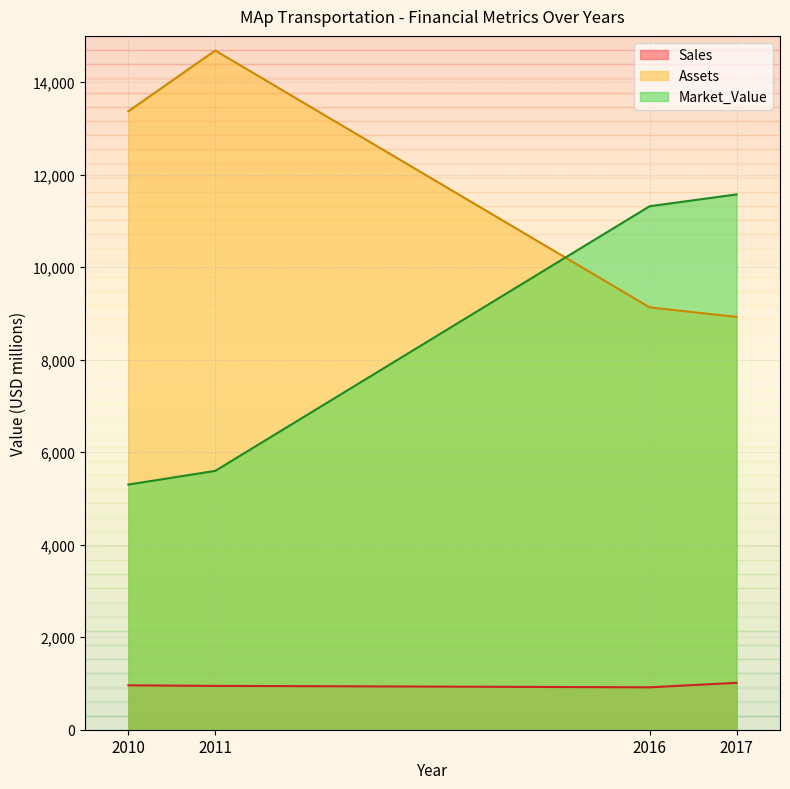

At which label does Market_Value first exceed 11318?

2017